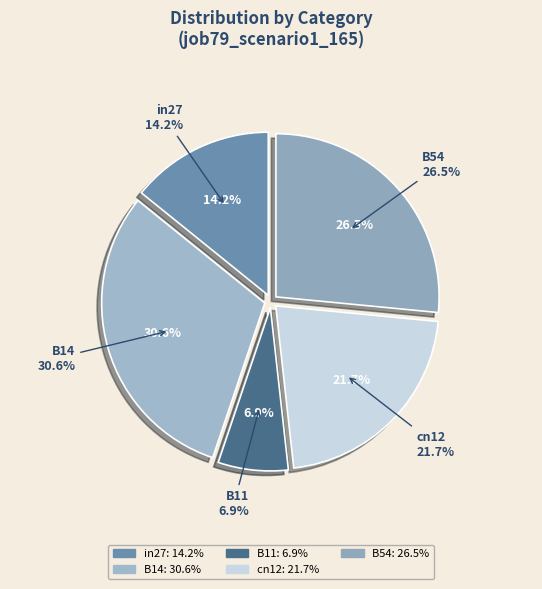

To the nearest percent, what is the difference between the largest and smallest slice percentages?

24%